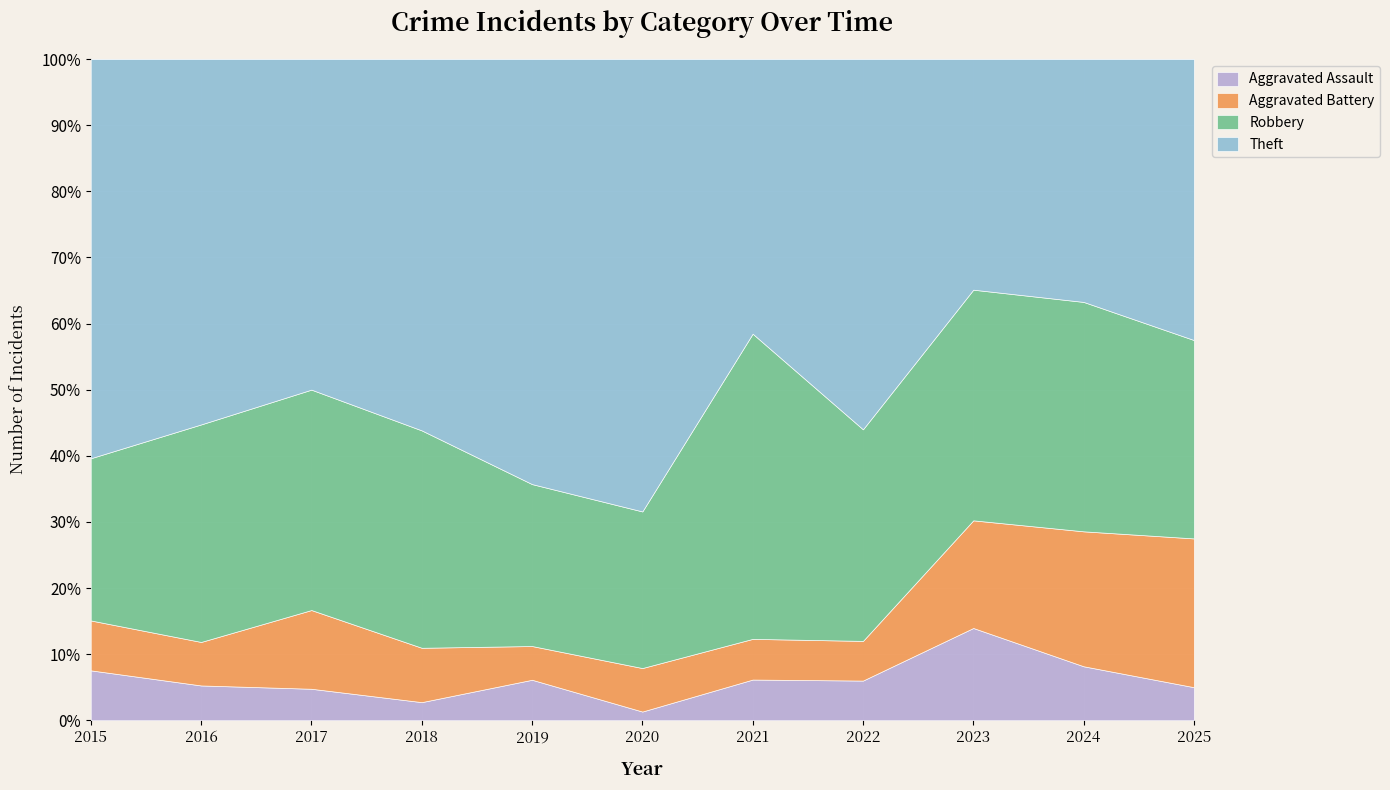

True or false: Robbery and Aggravated Battery intersect in this chart.

False